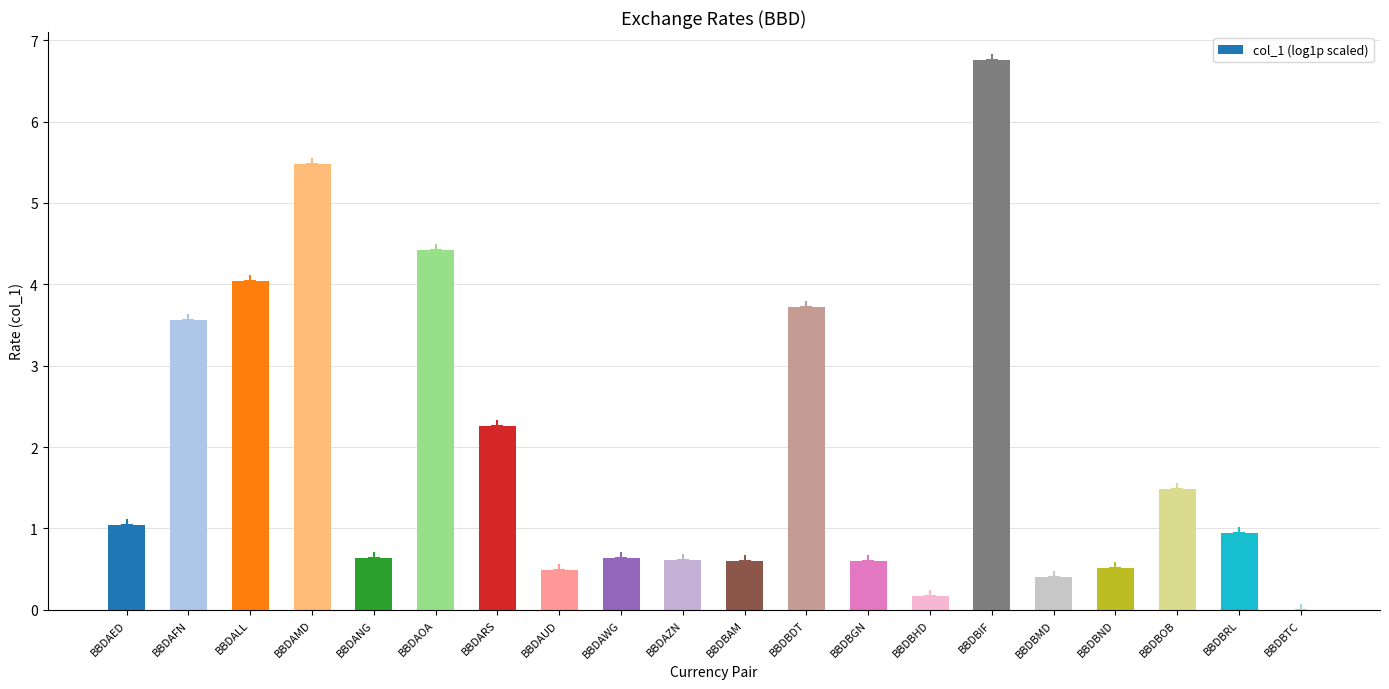

What is the change in value from BBDAMD to BBDBTC?

-5.5